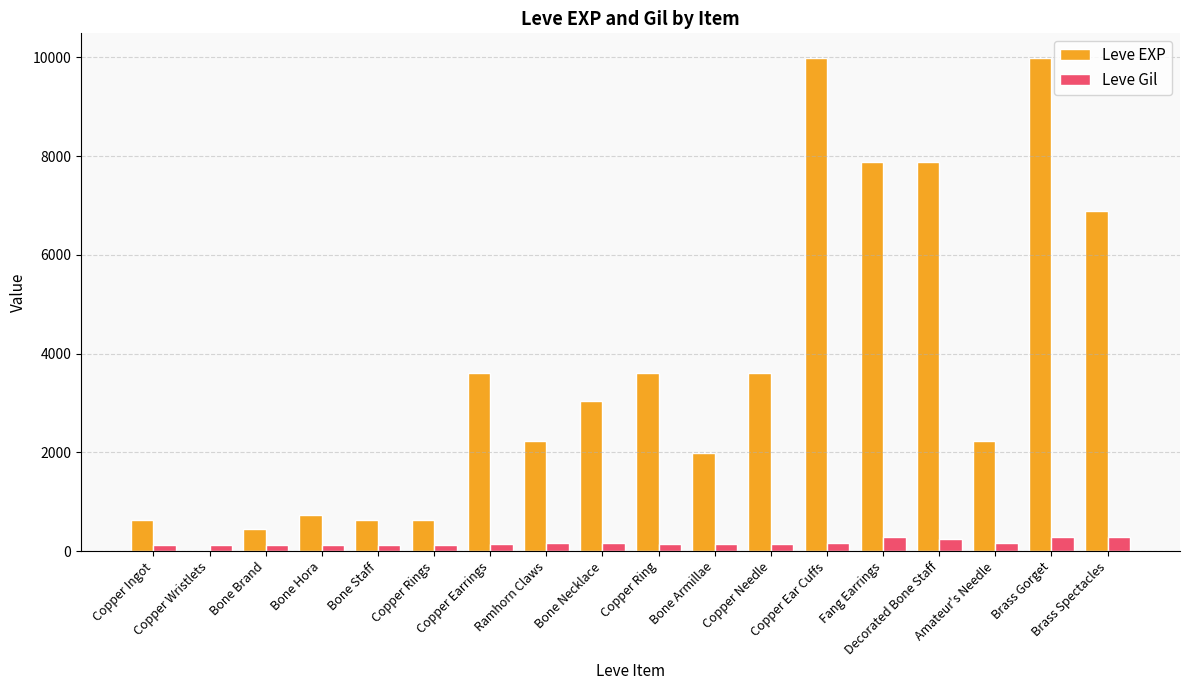

Is the value of Leve EXP at Bone Staff greater than the value of Leve Gil at Bone Necklace?

Yes